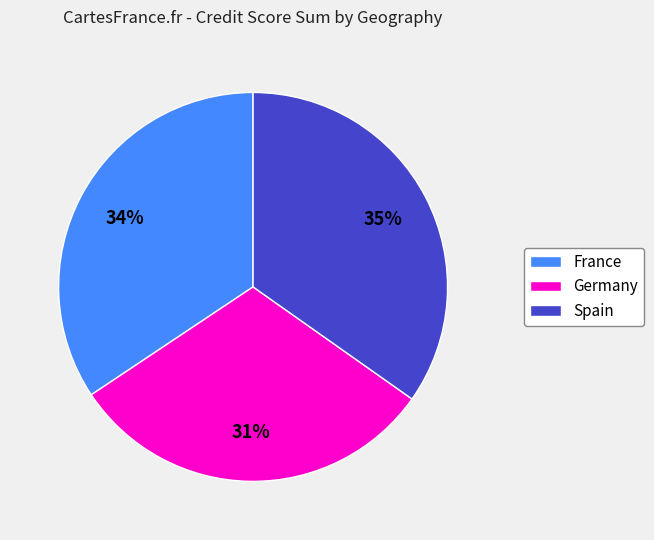

To the nearest percent, what portion does Spain represent?

35%